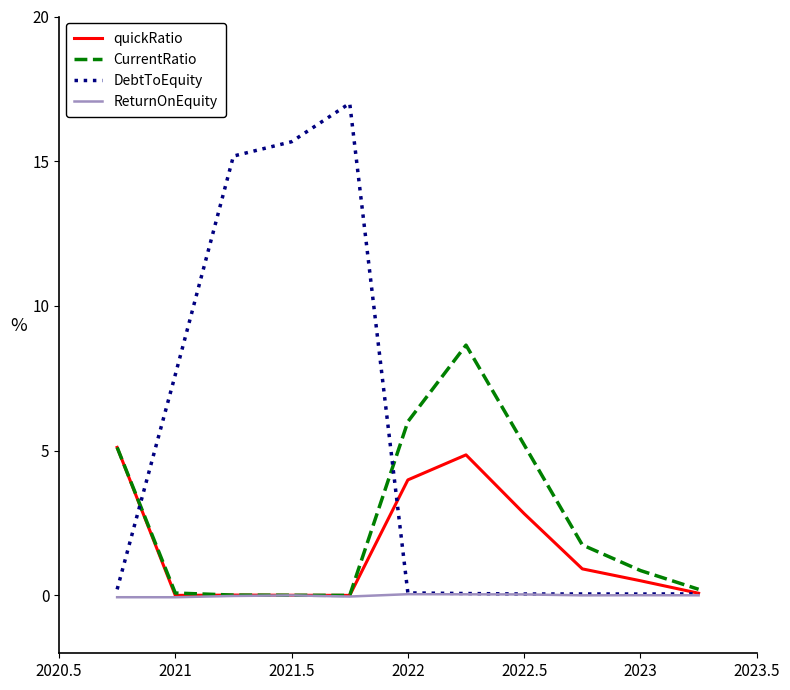

Which series has the widest spread of values?

DebtToEquity